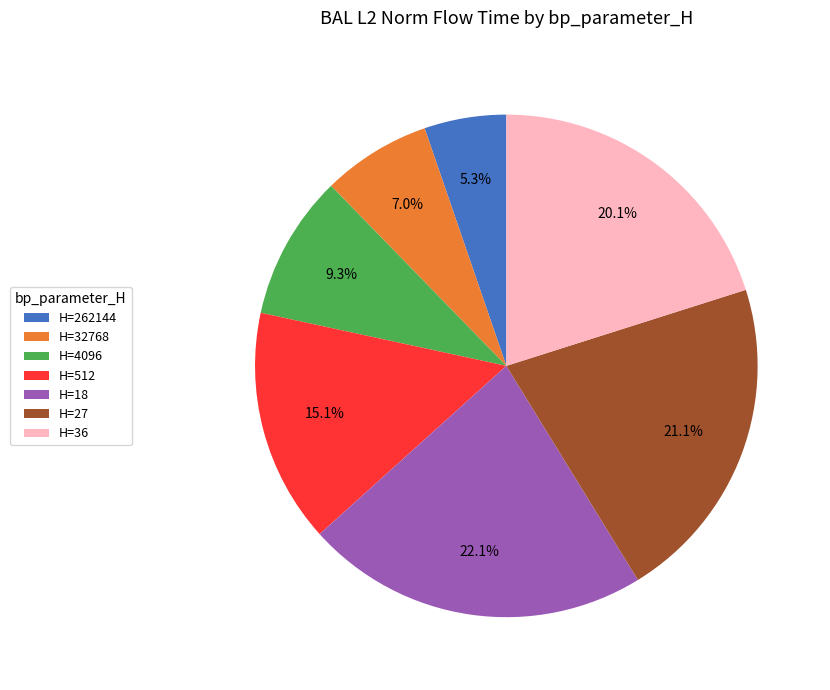

What is the smallest slice in the pie chart?

H=262144